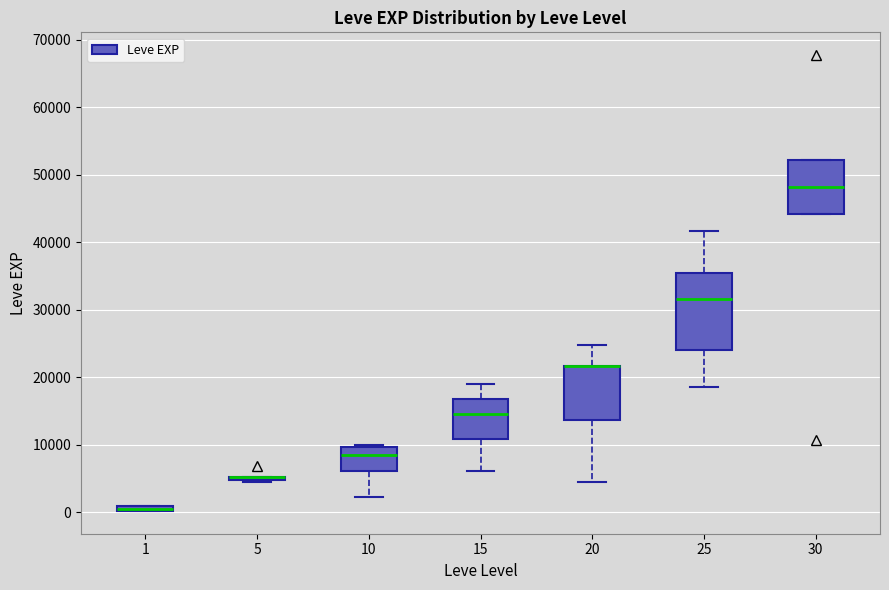

Comparing the boxes themselves (not the whiskers), which one is the tallest?

25